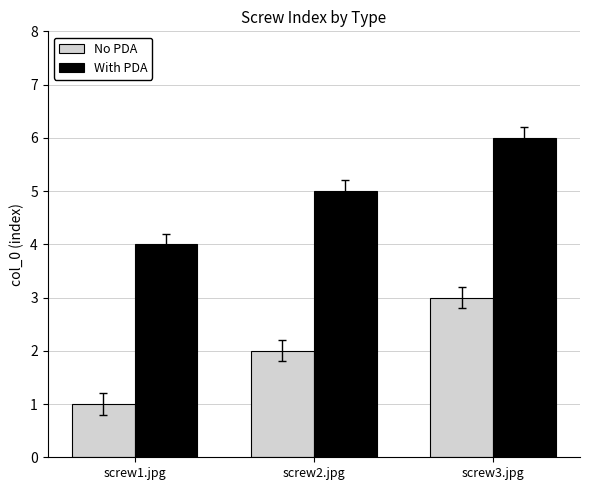

Read the With PDA value at screw3.jpg.

6